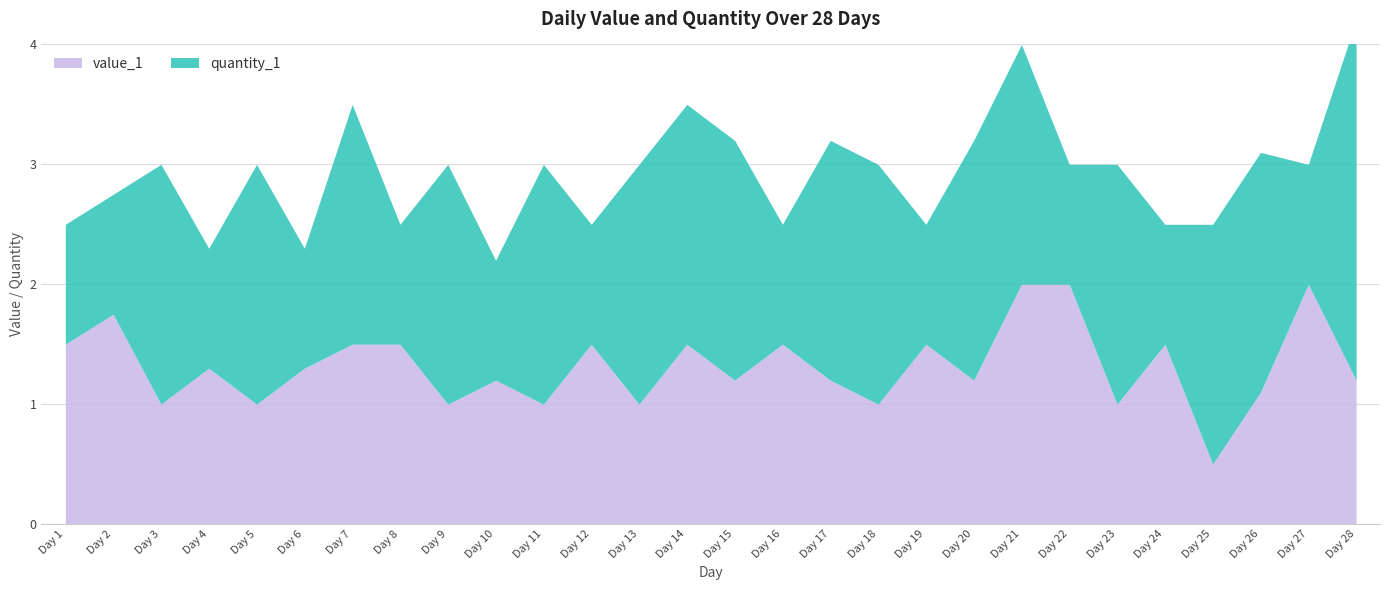

Where is the first local maximum for value_1?

2